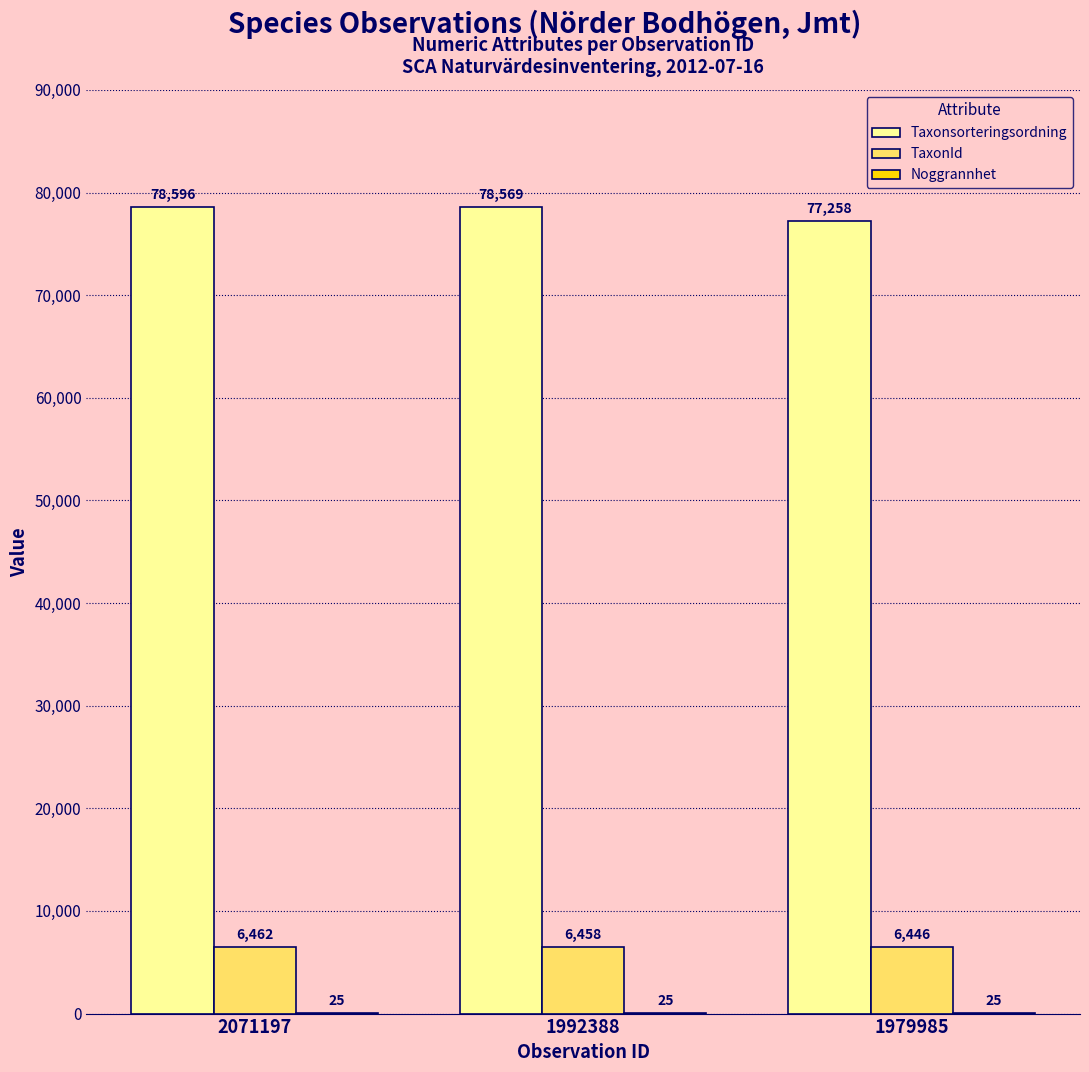

Count the TaxonId values in the range 6446 to 6462.

3